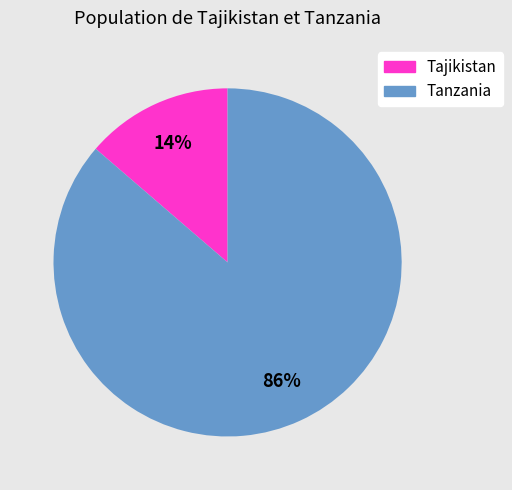

Which slice represents more than half of the pie?

Tanzania